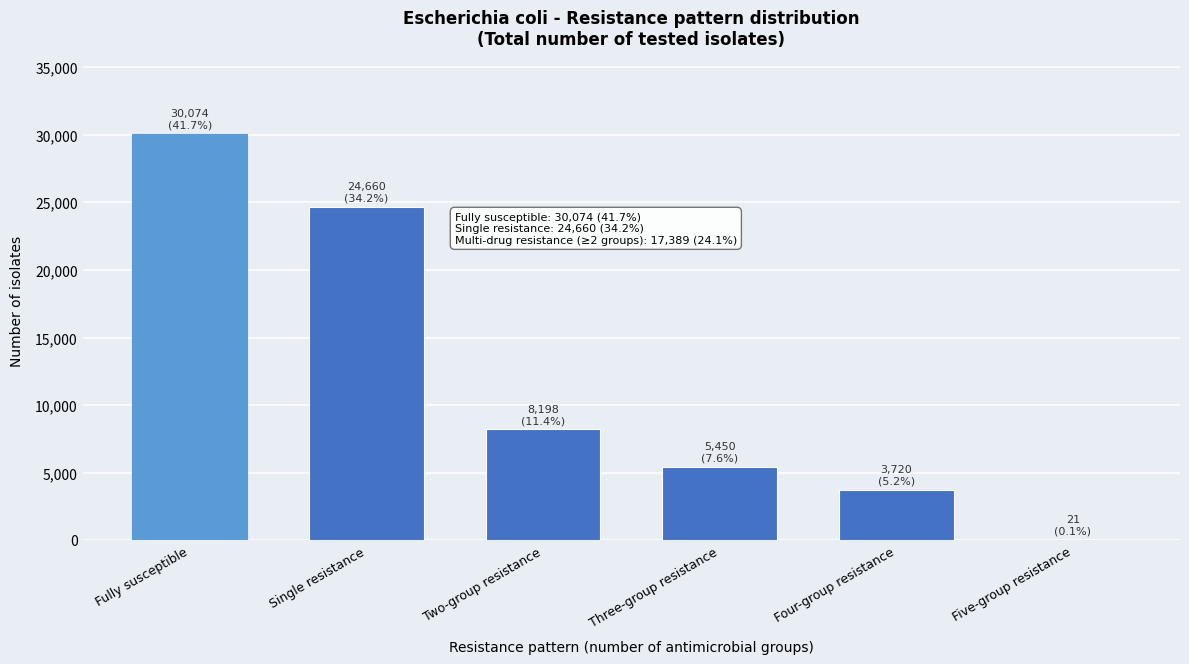

Reading left to right, extract all data points from this chart.

Fully susceptible=30074	Single resistance=24660	Two-group resistance=8198	Three-group resistance=5450	Four-group resistance=3720	Five-group resistance=21